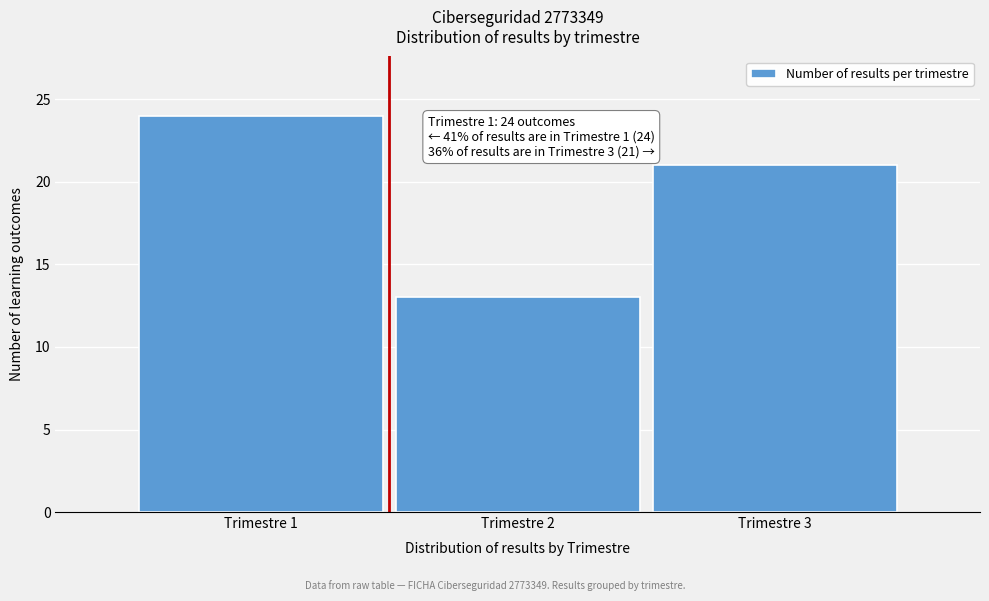

Reading left to right, what are all the values shown in this chart?

24	13	21